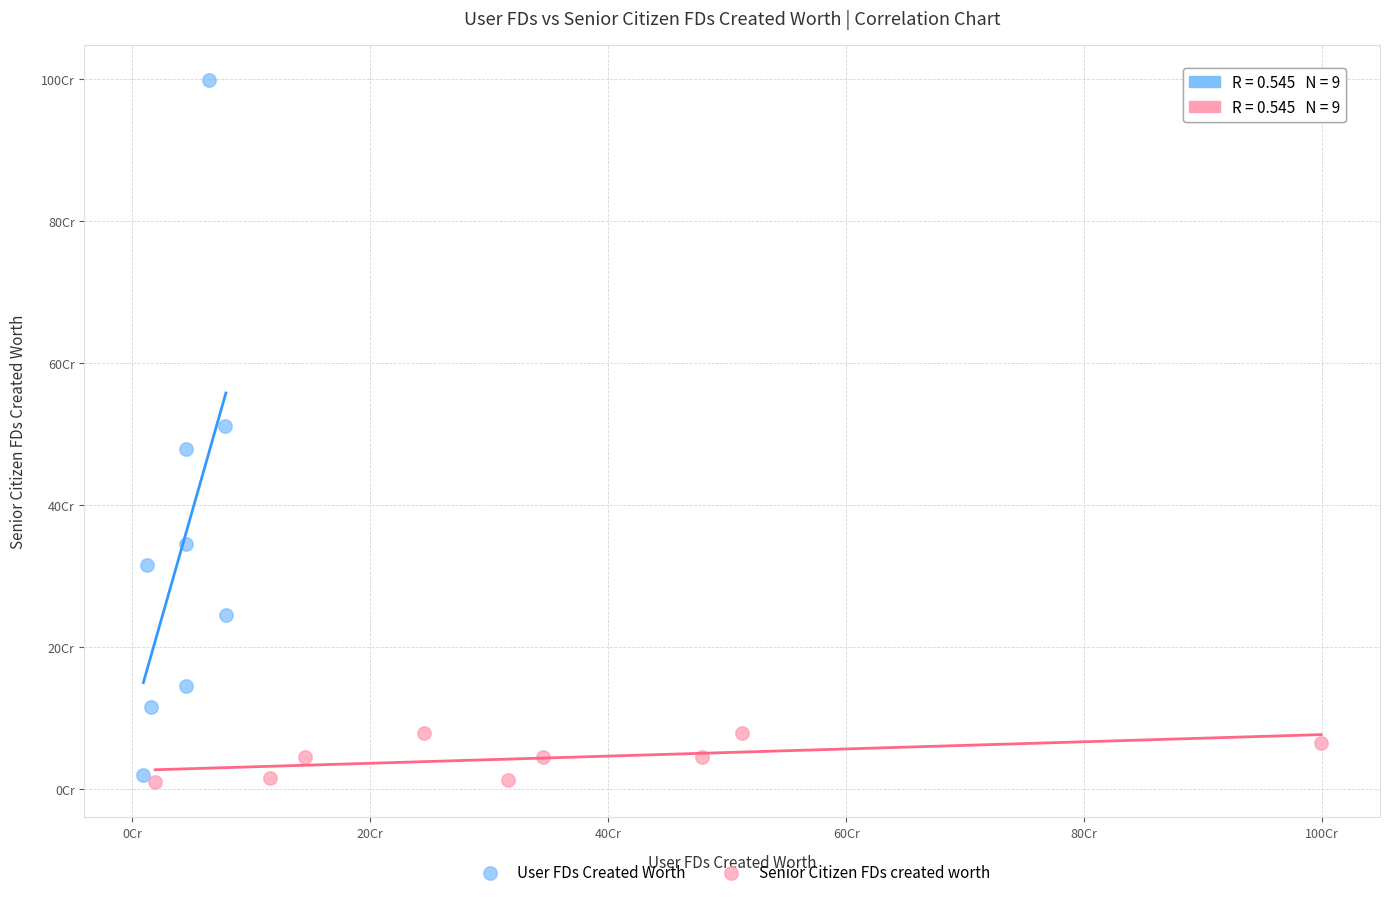

Which series has the largest Y range (max minus min)?

User FDs Created Worth